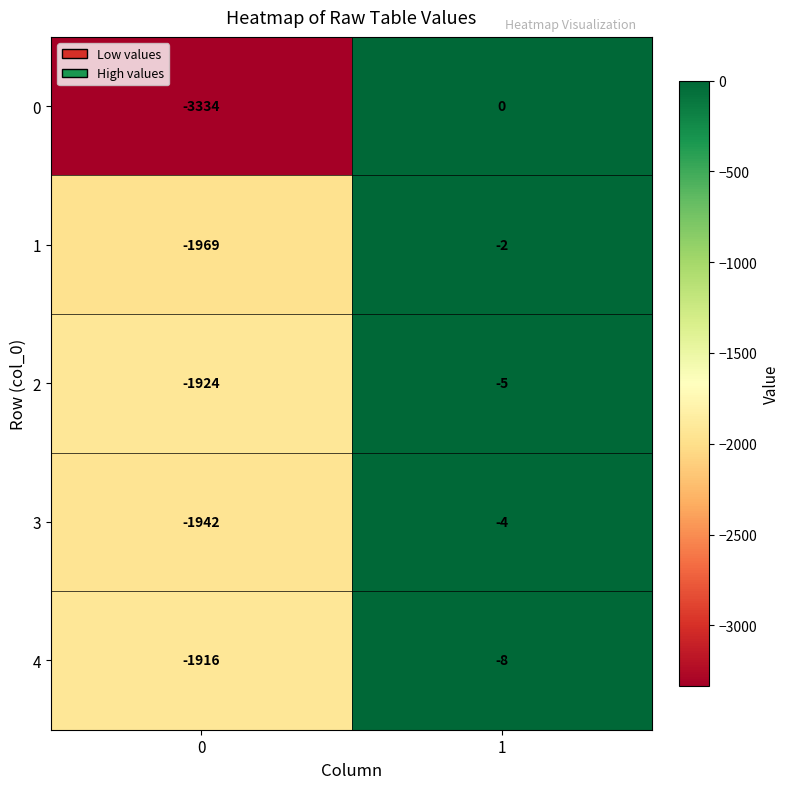

What is the total value across all series at 0?

-11085